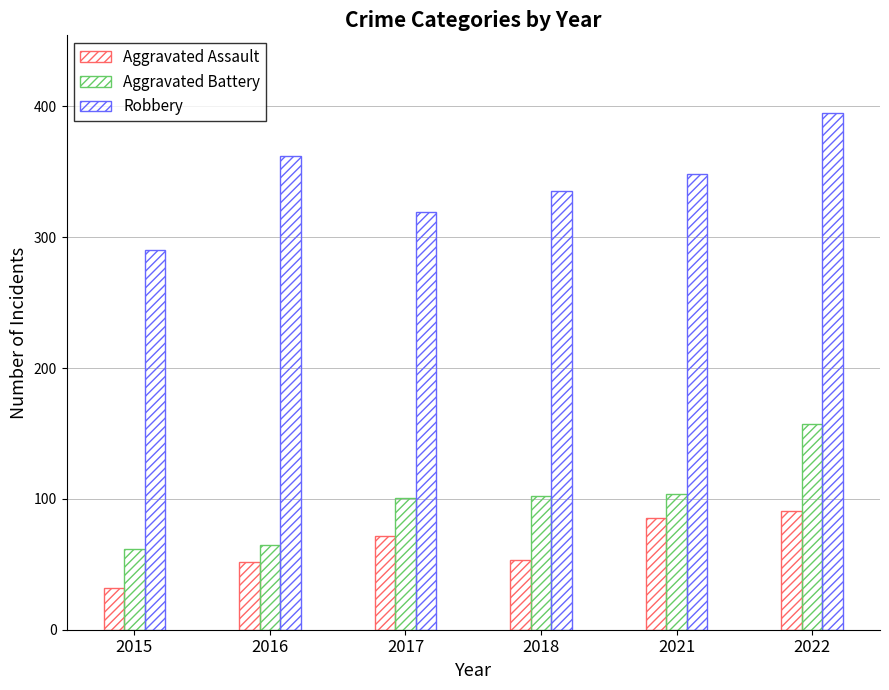

Does the chart contain stacked bars?

No